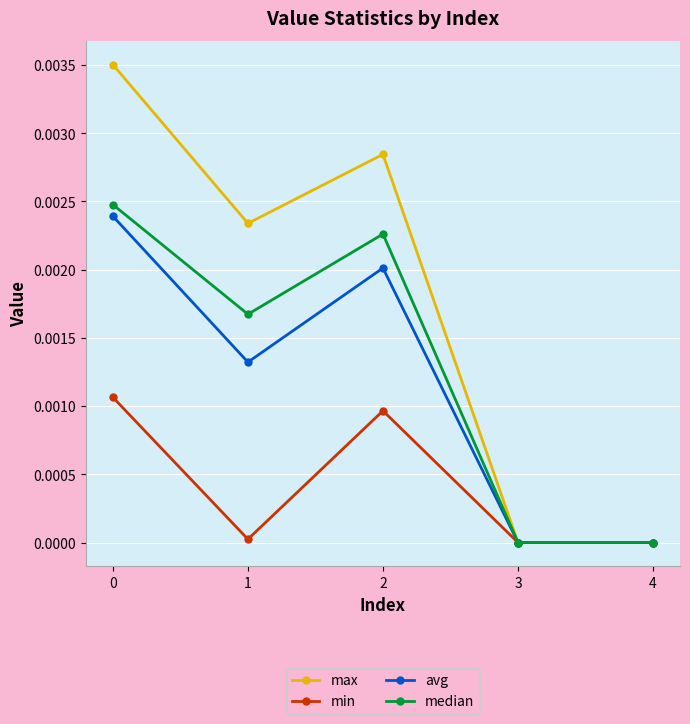

Rank the series at 2 from lowest to highest value.

min, avg, median, max